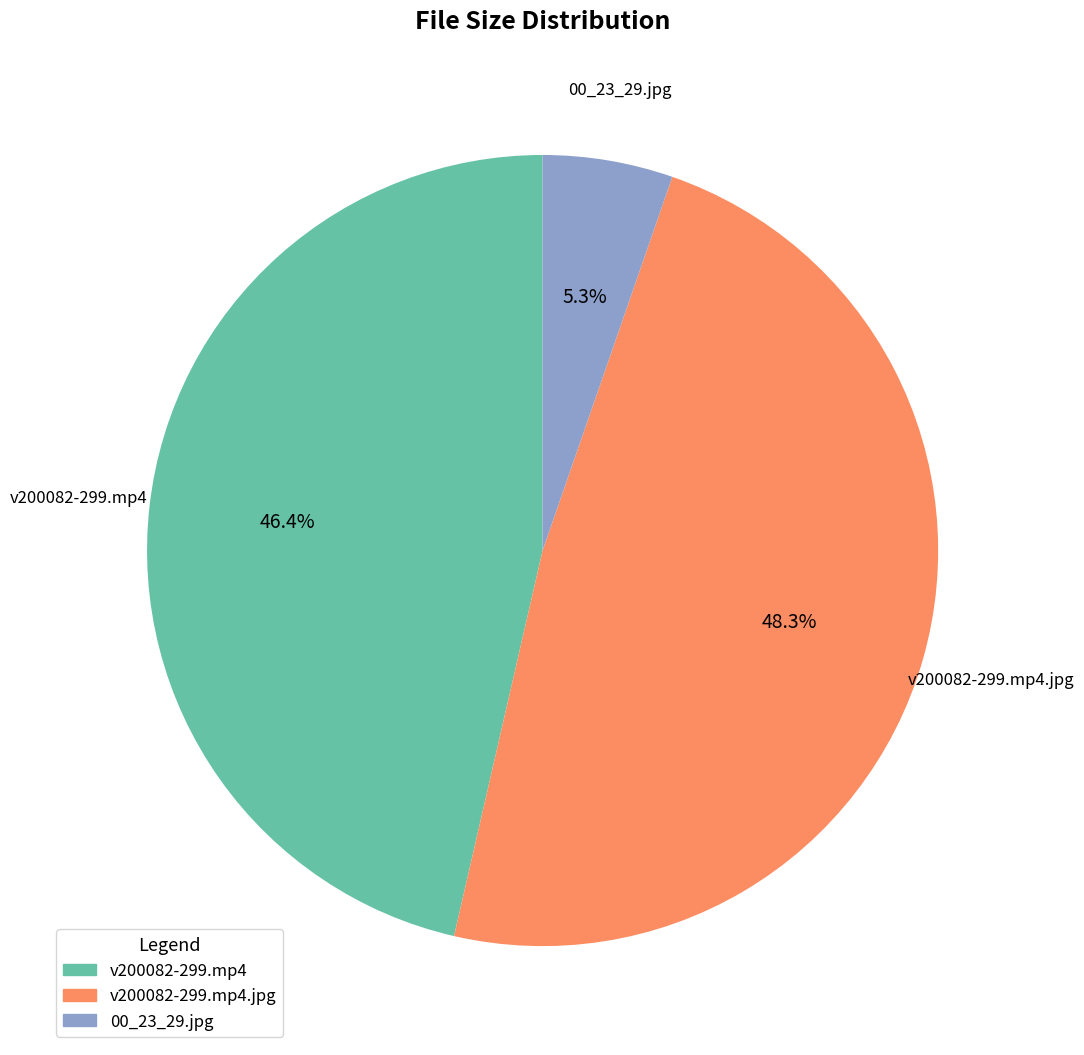

Count the number of slices in the pie.

3